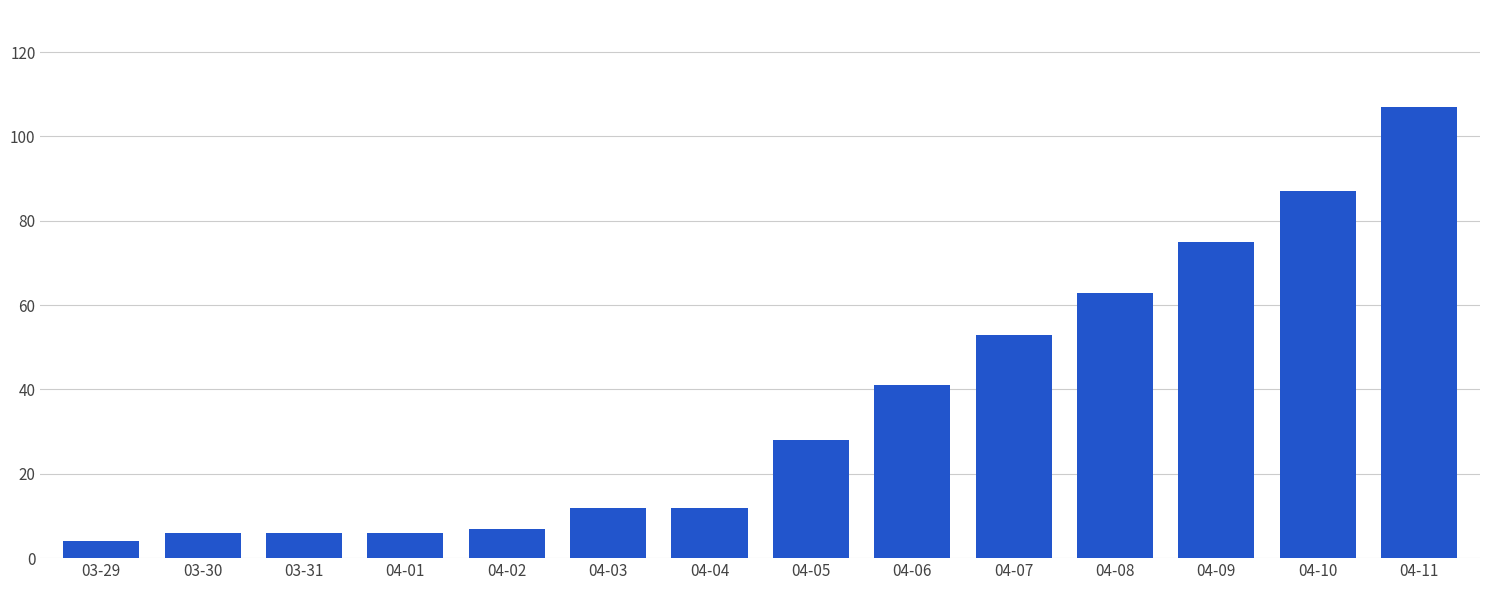

Does the chart contain any negative values?

No